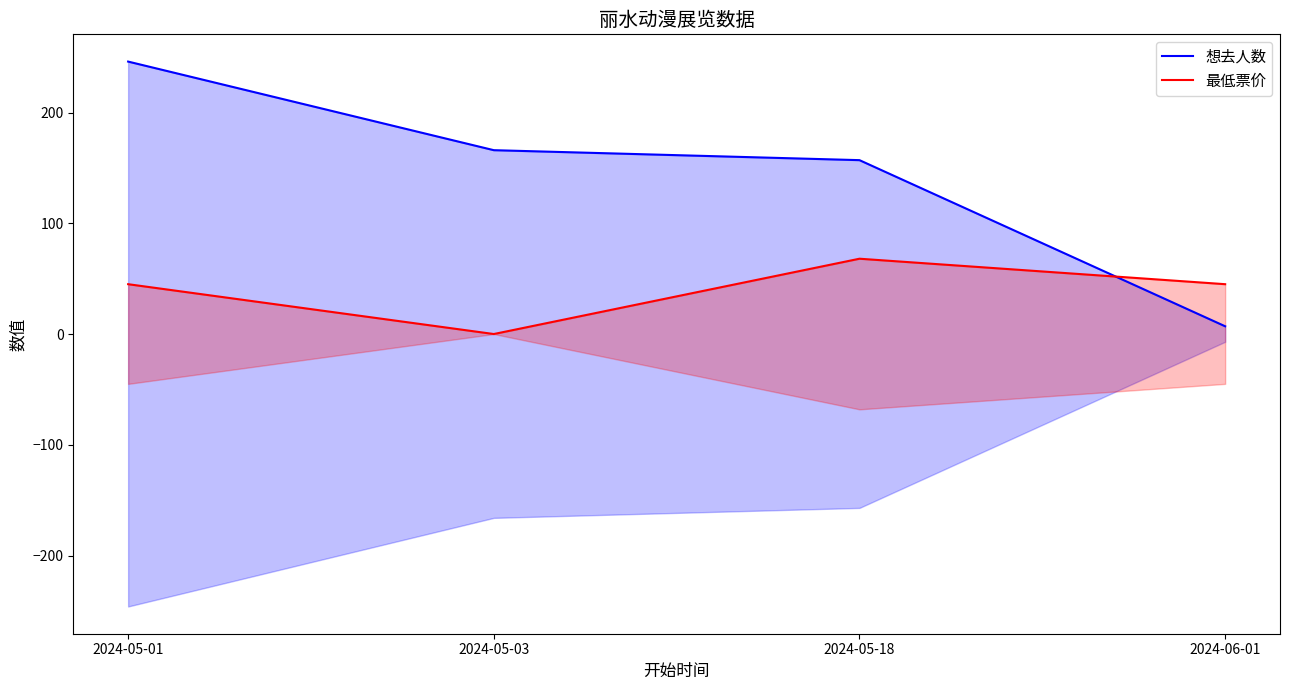

Rank the categories by 最低票价 value from highest to lowest.

2024-05-18, 2024-05-01, 2024-06-01, 2024-05-03